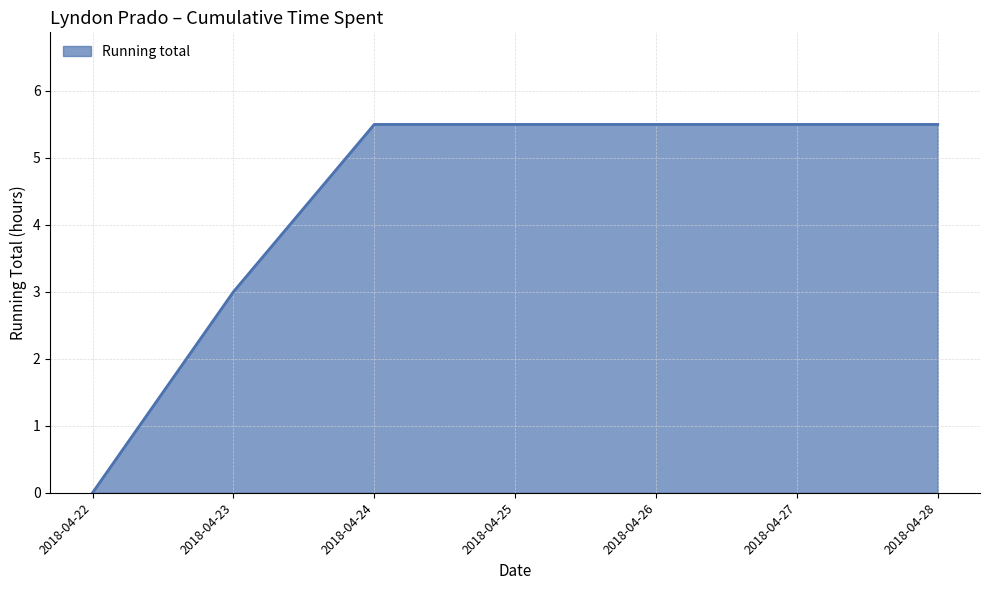

What is the difference between the second highest and second lowest values?

2.5